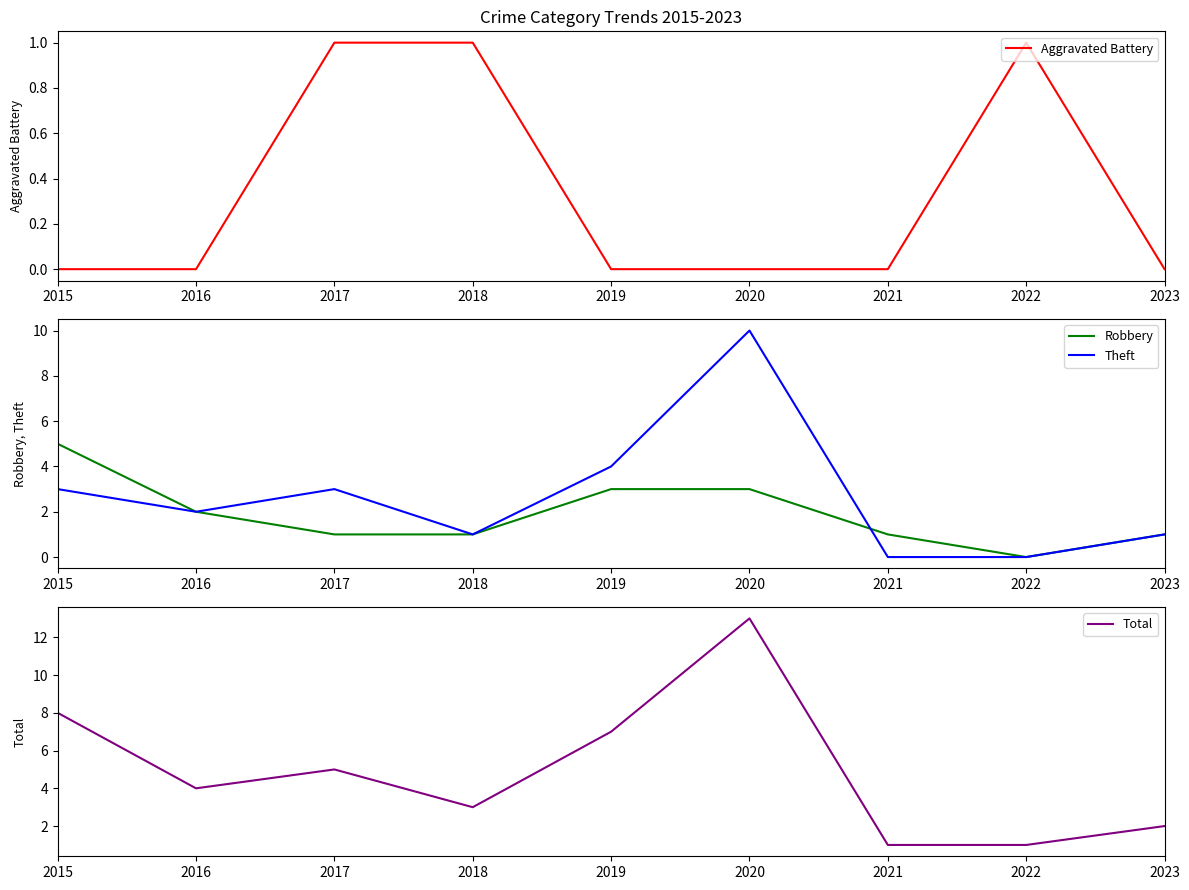

The value of Aggravated Battery at 2019 is 0. True or false?

True